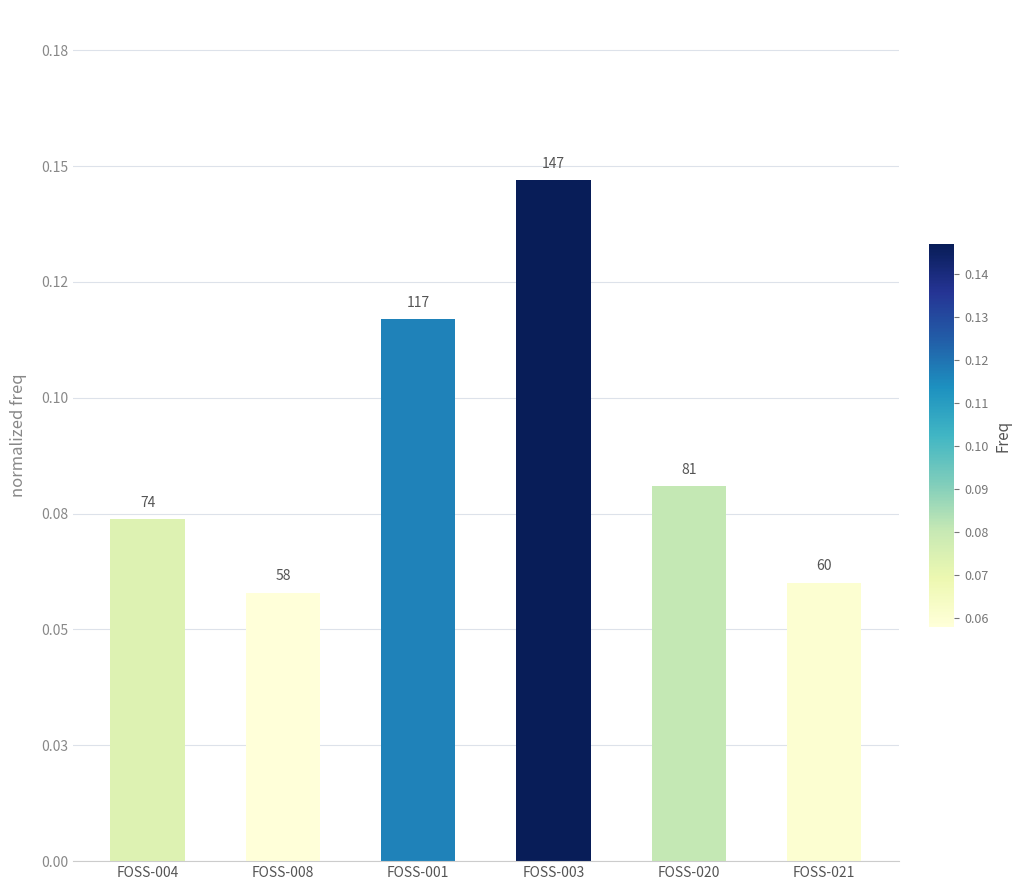

Read the value at FOSS-021.

0.1